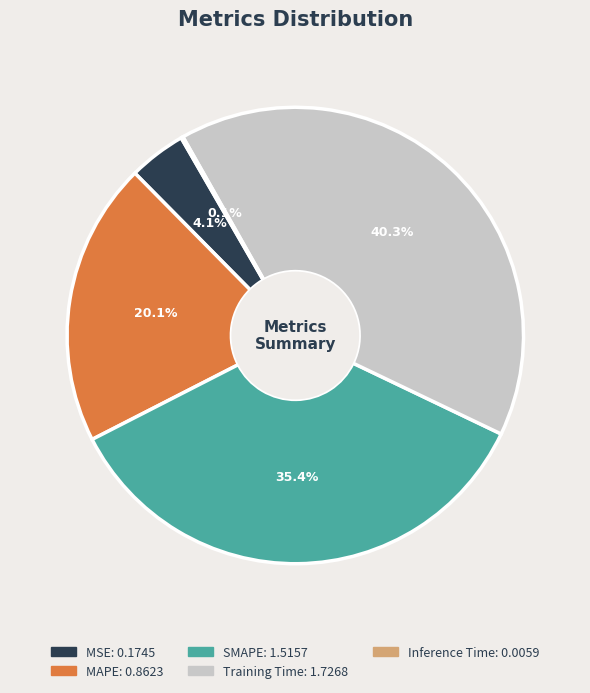

To the nearest percent, what is the average slice percentage?

20%